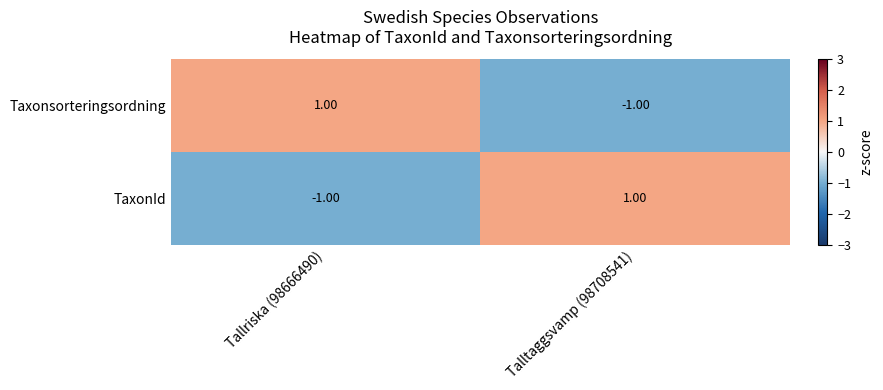

Rank the series at Tallriska (98666490) from lowest to highest value.

TaxonId, Taxonsorteringsordning